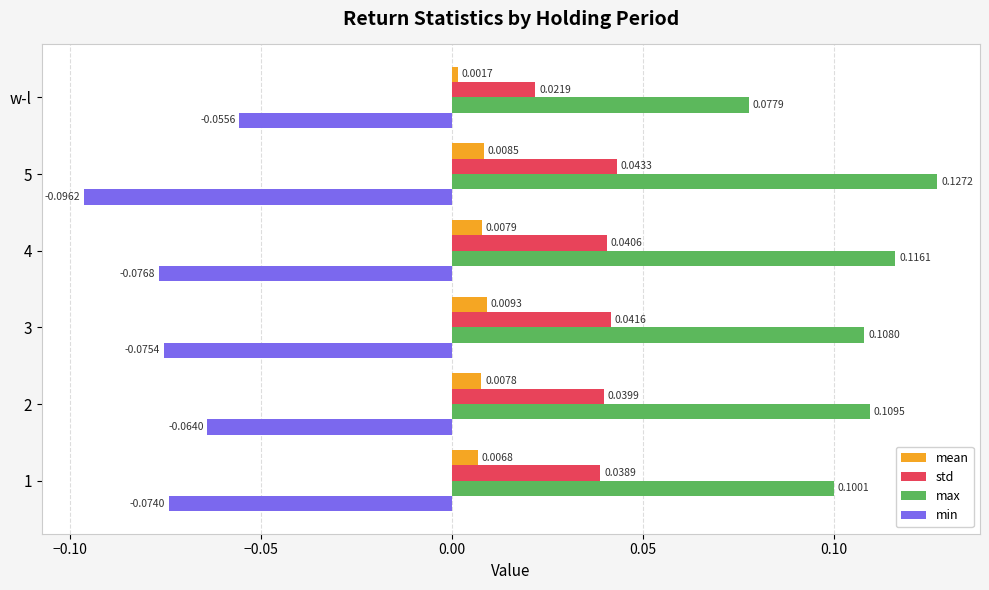

List the labels in order of mean value, smallest first.

w-l, 1, 2, 4, 5, 3